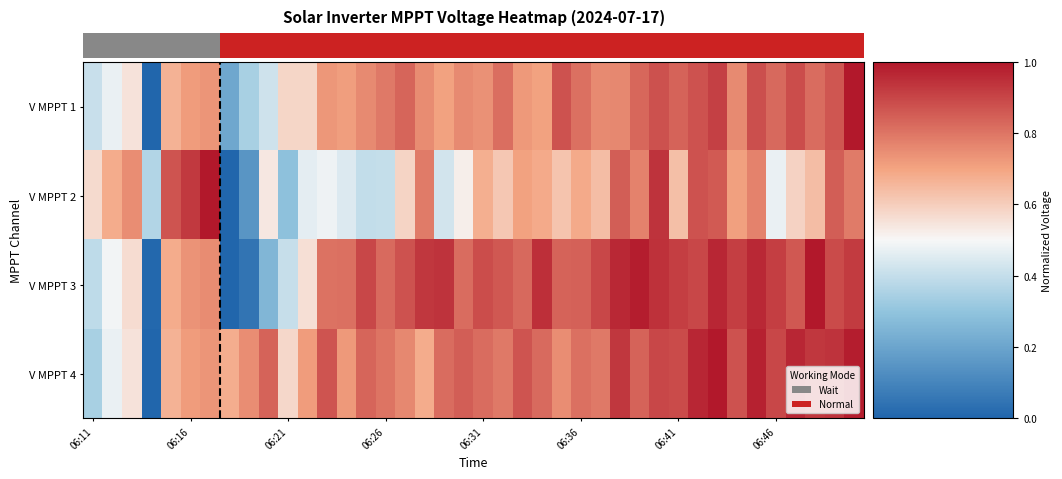

How many series are shown in this chart?

4